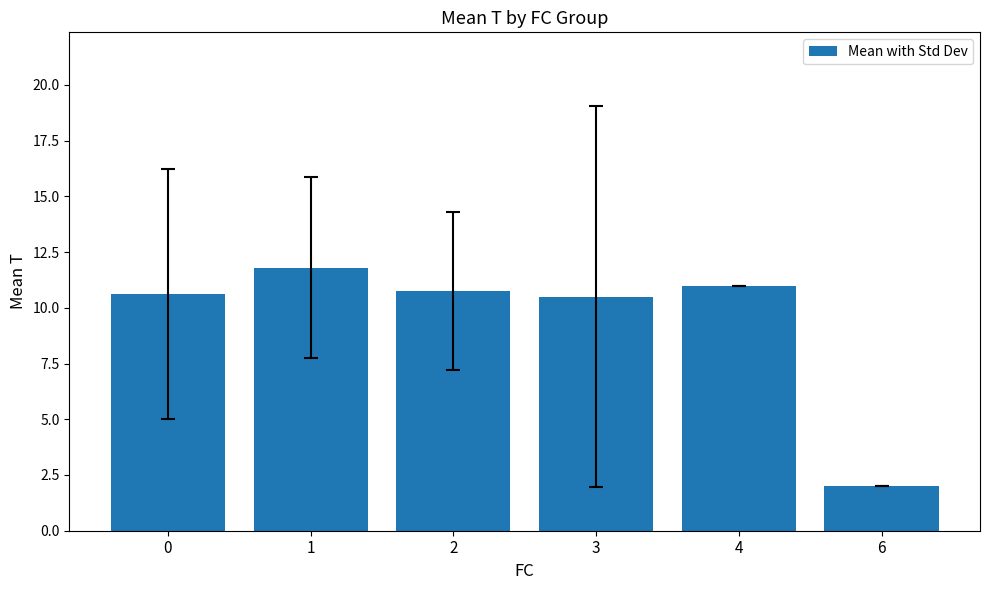

What is the maximum value shown in the chart?

11.8